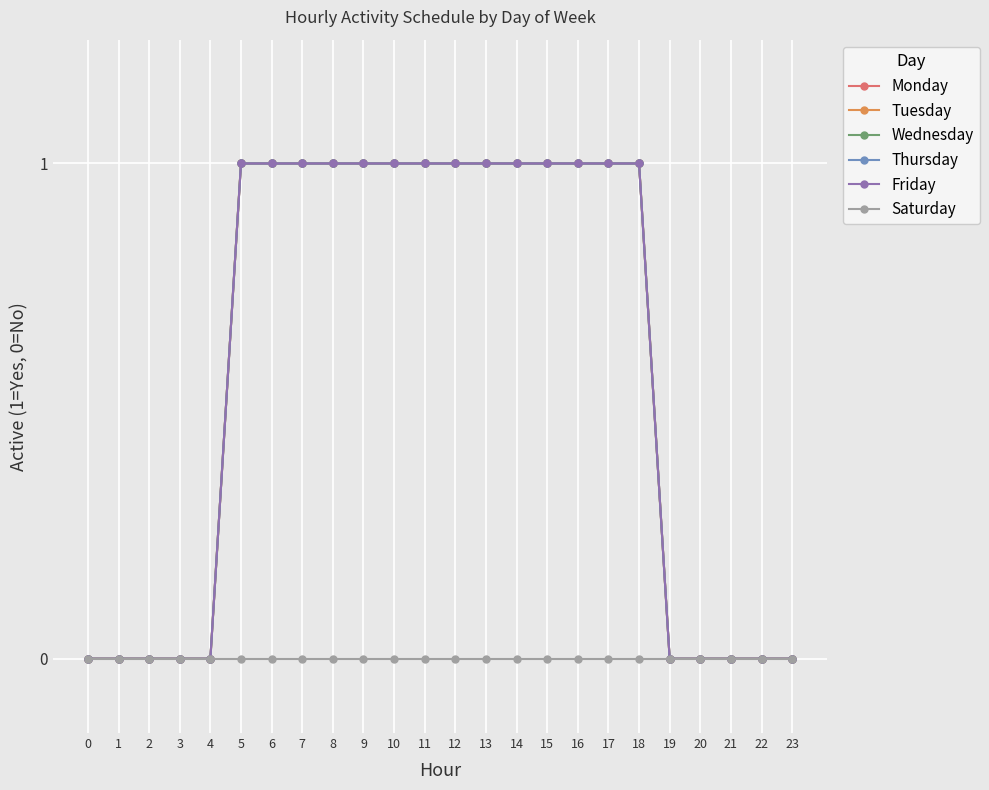

Rank the series by their maximum value, from lowest to highest.

Saturday, Monday, Tuesday, Wednesday, Thursday, Friday